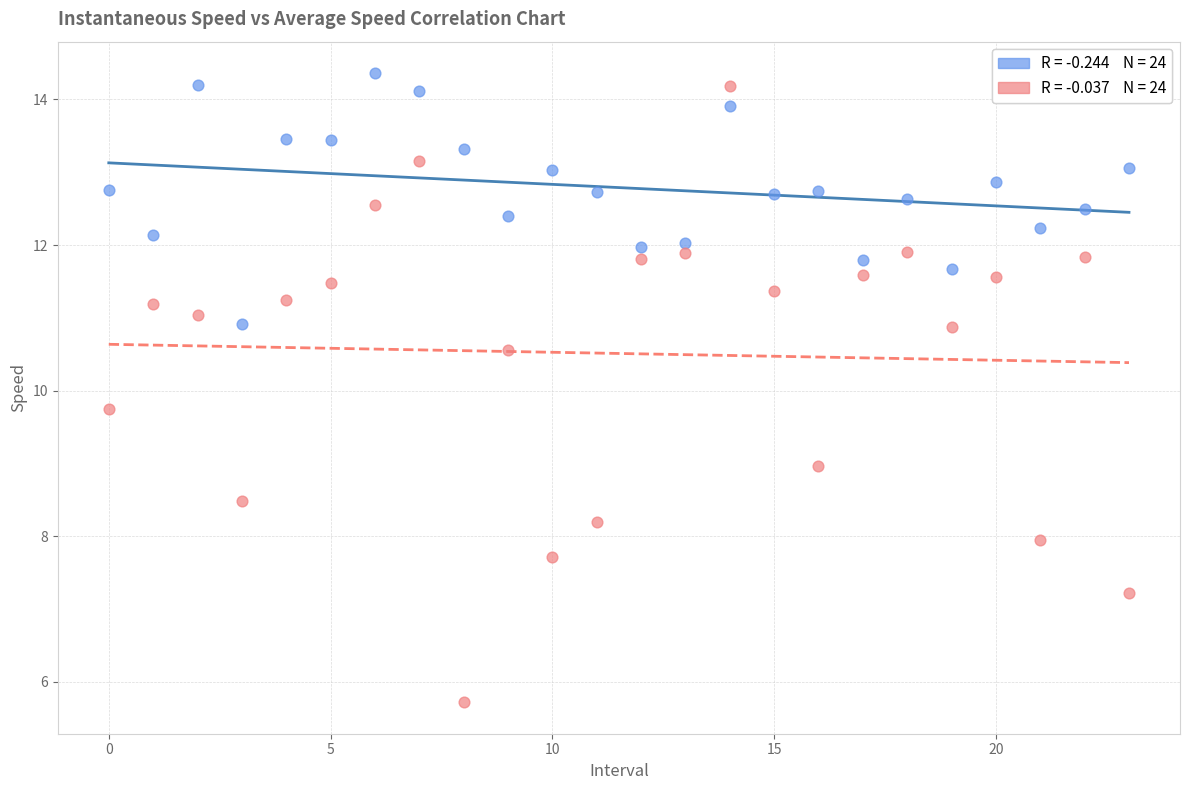

Across all series, what Y value is closest to 10?

9.8